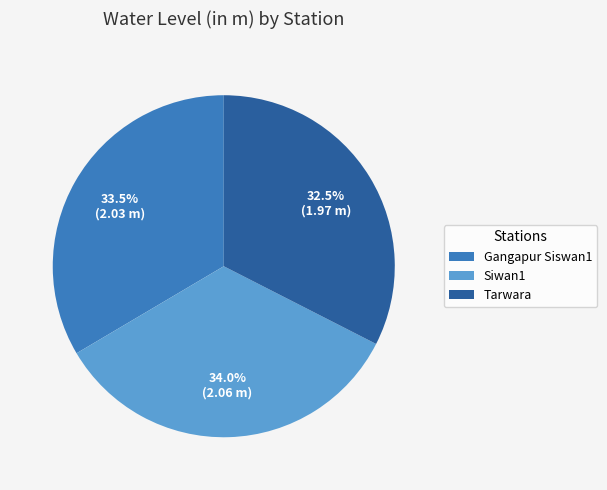

Does Tarwara account for over 50% of the chart?

No